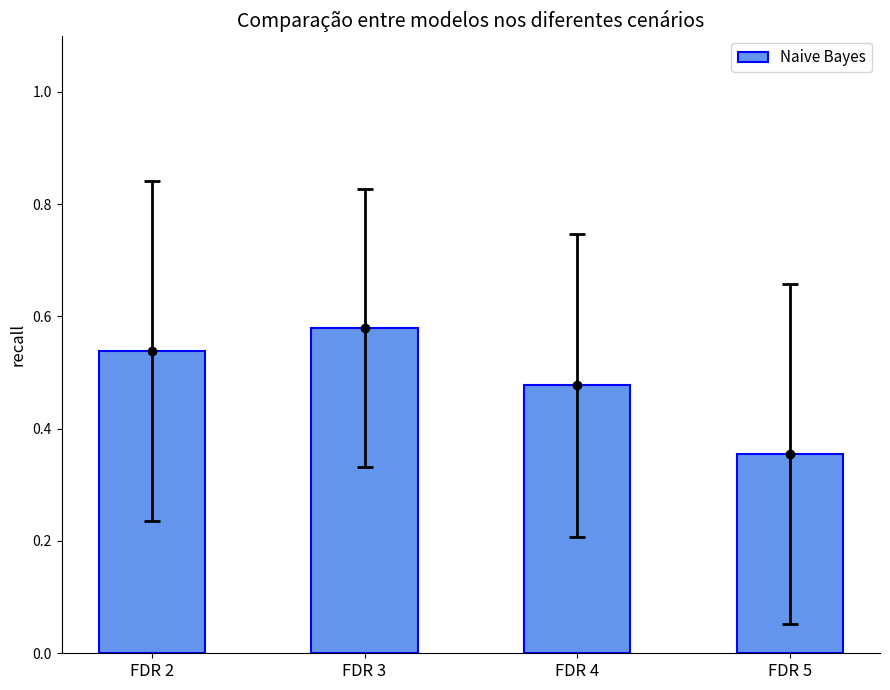

What is the difference between the values at FDR 4 and FDR 3?

0.1